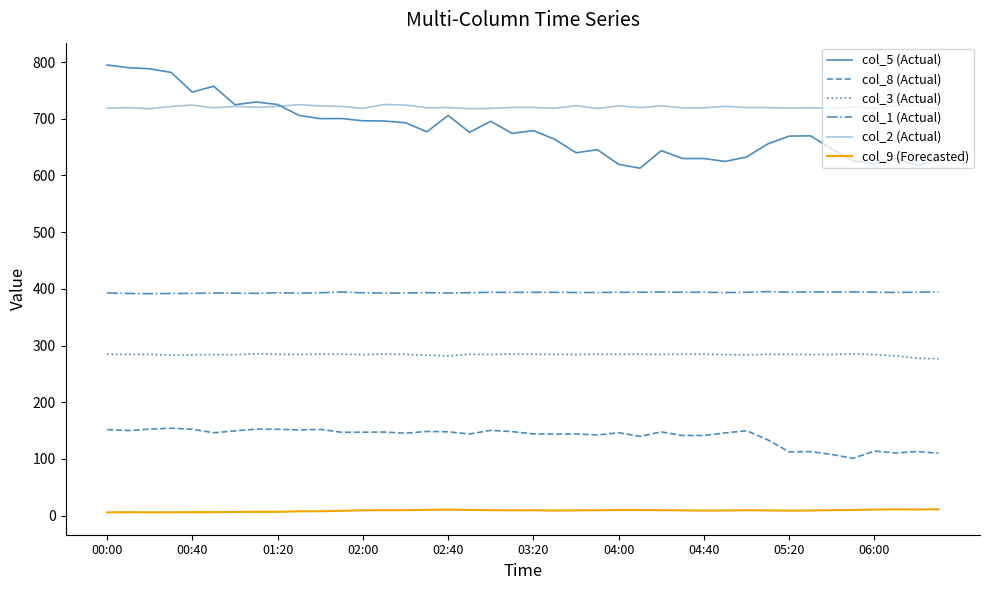

Is this an area chart (filled region under the line)?

No